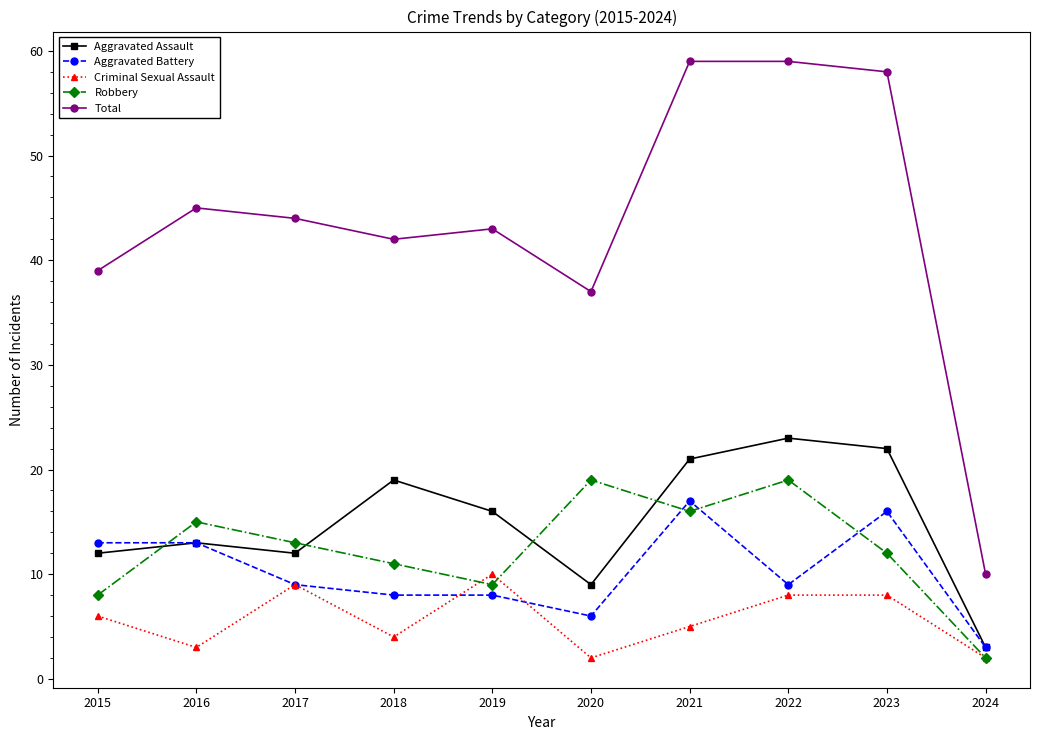

How many lines are shown in the chart?

5